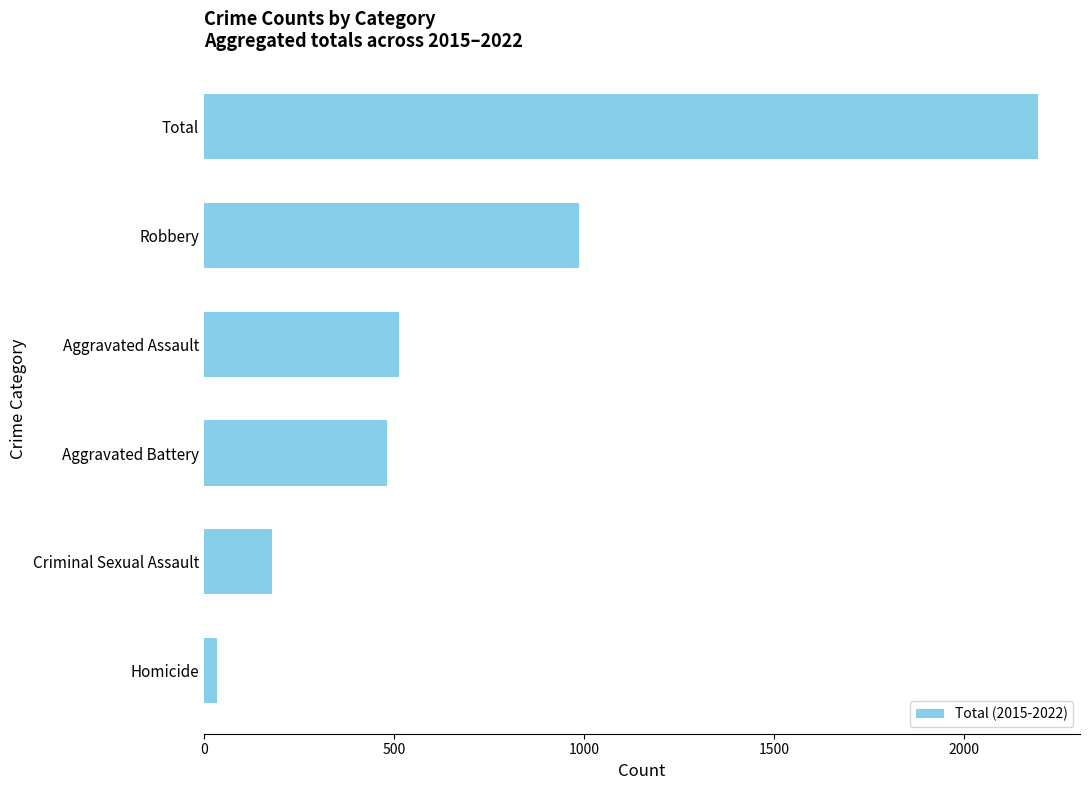

Reading top to bottom, what are all the values shown in this chart?

2195	987	513	482	179	34